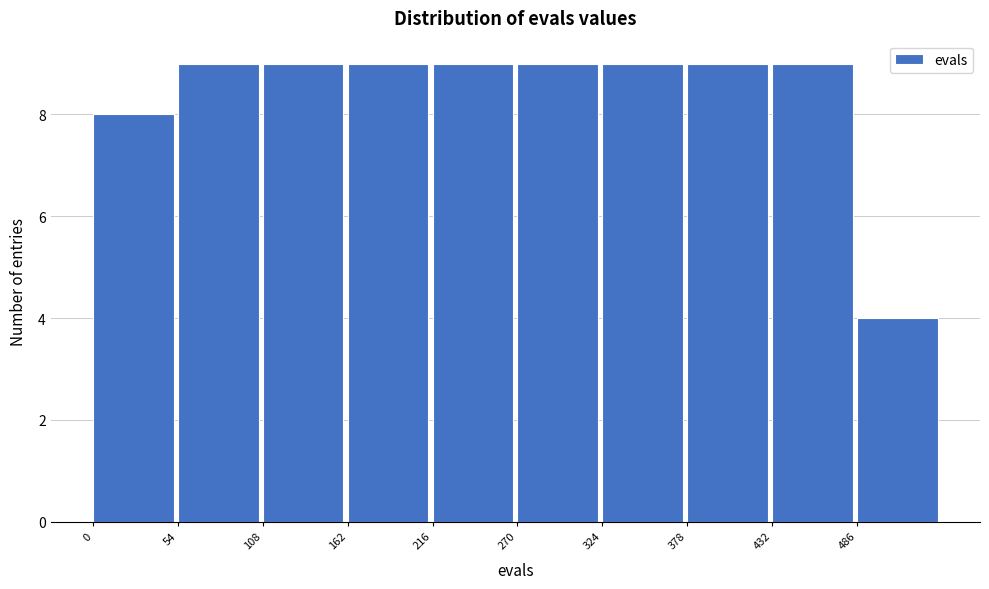

Reading left to right, transcribe this chart: for each bar, give the range it covers on the x-axis and its height. Neither the bar edges nor the heights are printed on the chart, so give them approximately, as read against the axes.

0 to 54: 8
54 to 108: 9
108 to 162: 9
162 to 216: 9
216 to 270: 9
270 to 324: 9
324 to 378: 9
378 to 432: 9
432 to 486: 9
486 to 540: 4